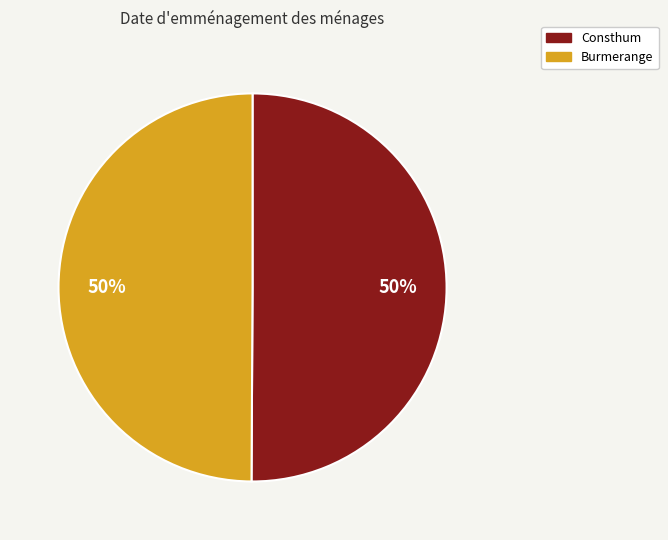

How many segments does this pie chart have?

2